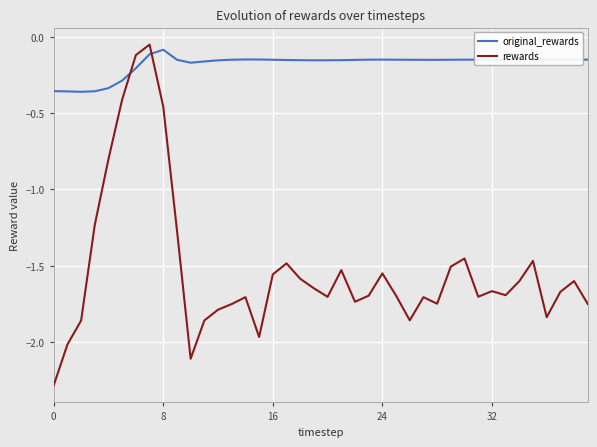

Which series has the largest total across all categories?

original_rewards